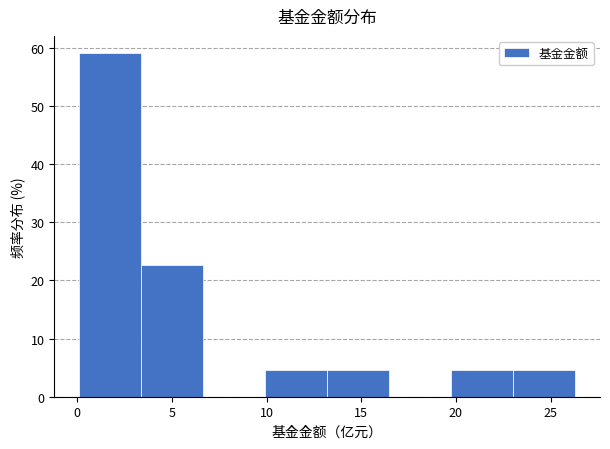

Over which range of the x-axis is the bar tallest?

0.0 to 3.5